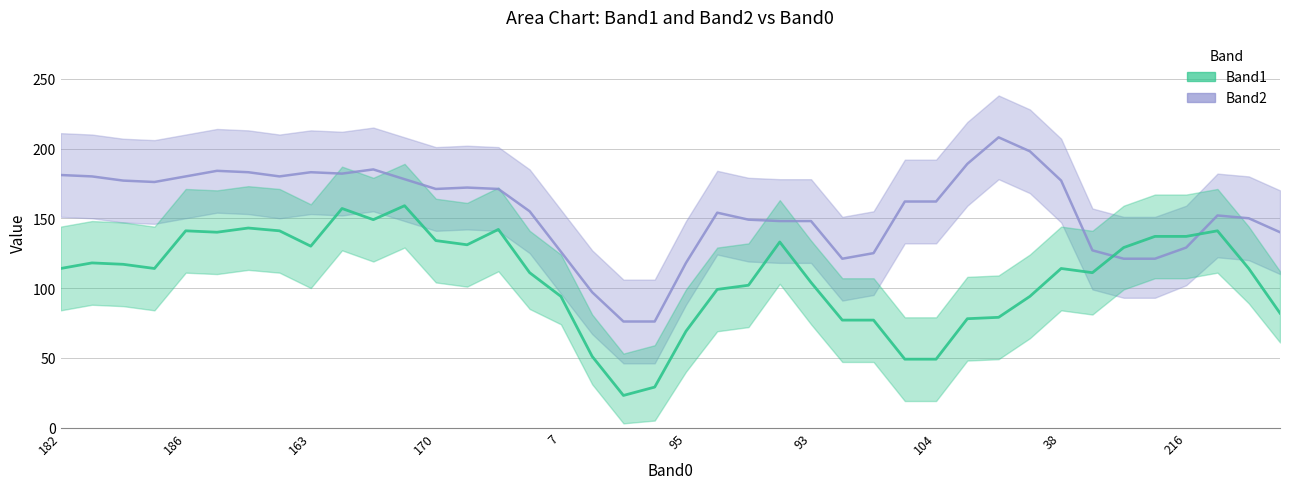

Between 178 and 188, which is larger?

188